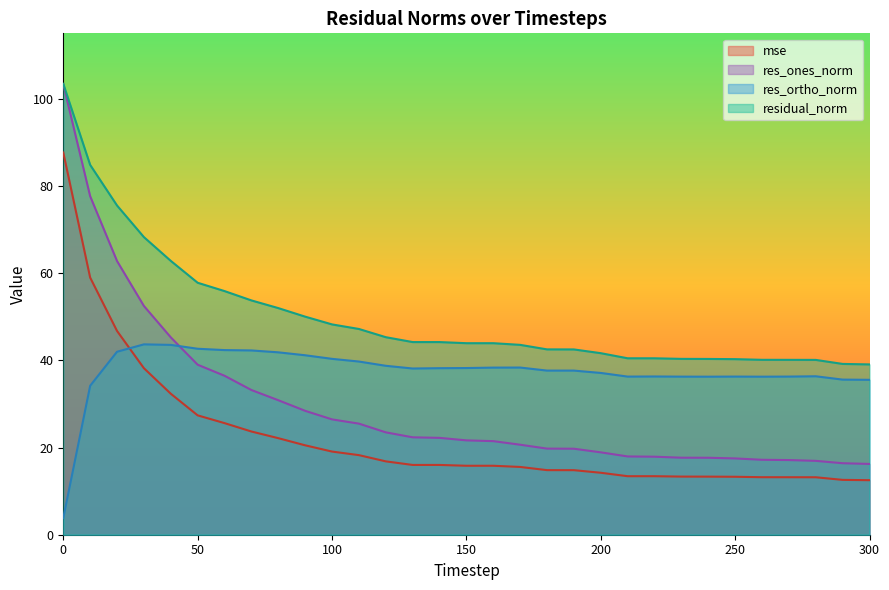

What is the total value across all series at 20?

227.0